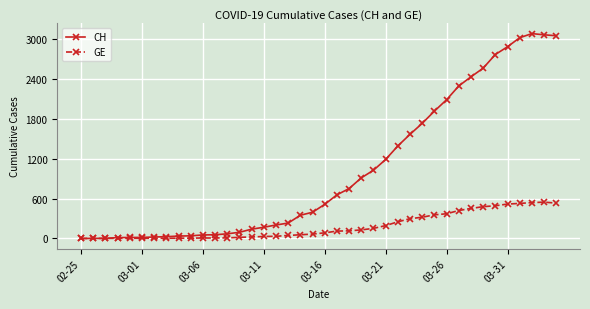

How many values in the CH series are below 514?

20